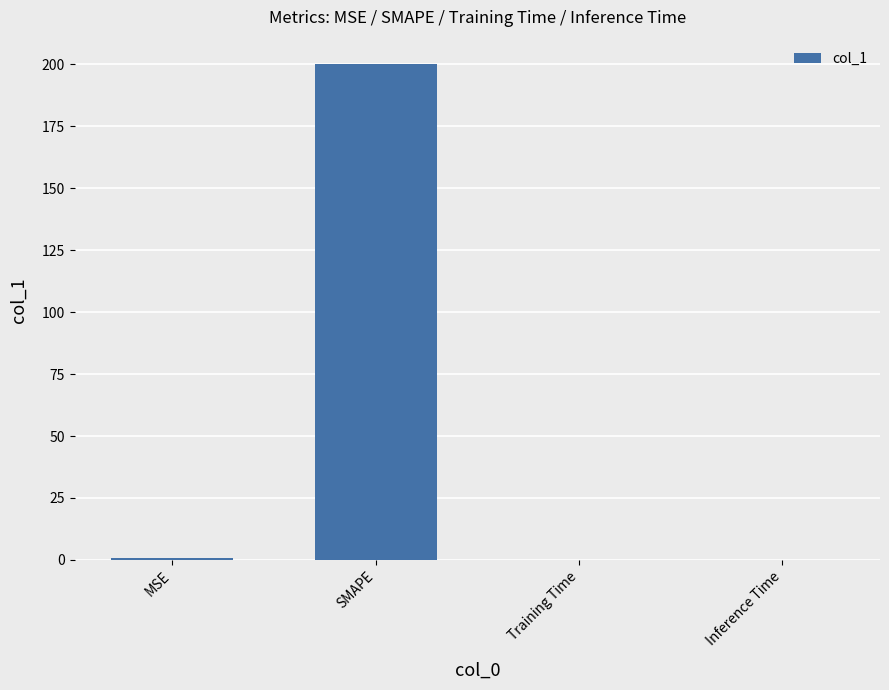

The chart shows a value of 116.9 at SMAPE. True or false?

False